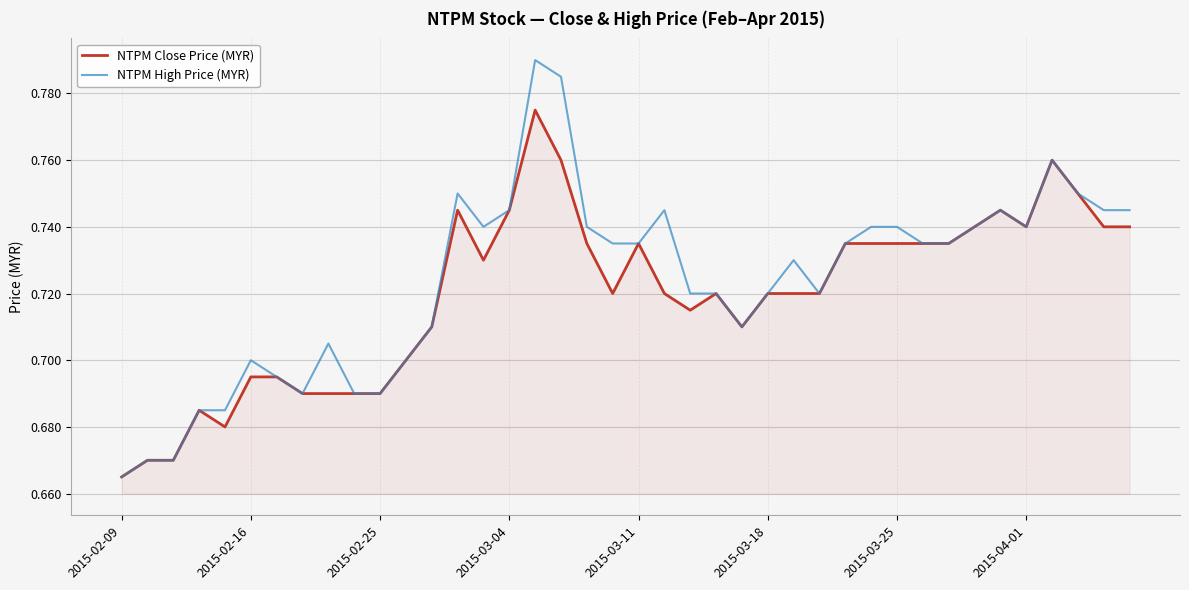

At how many categories does at least one series exceed 0?

40